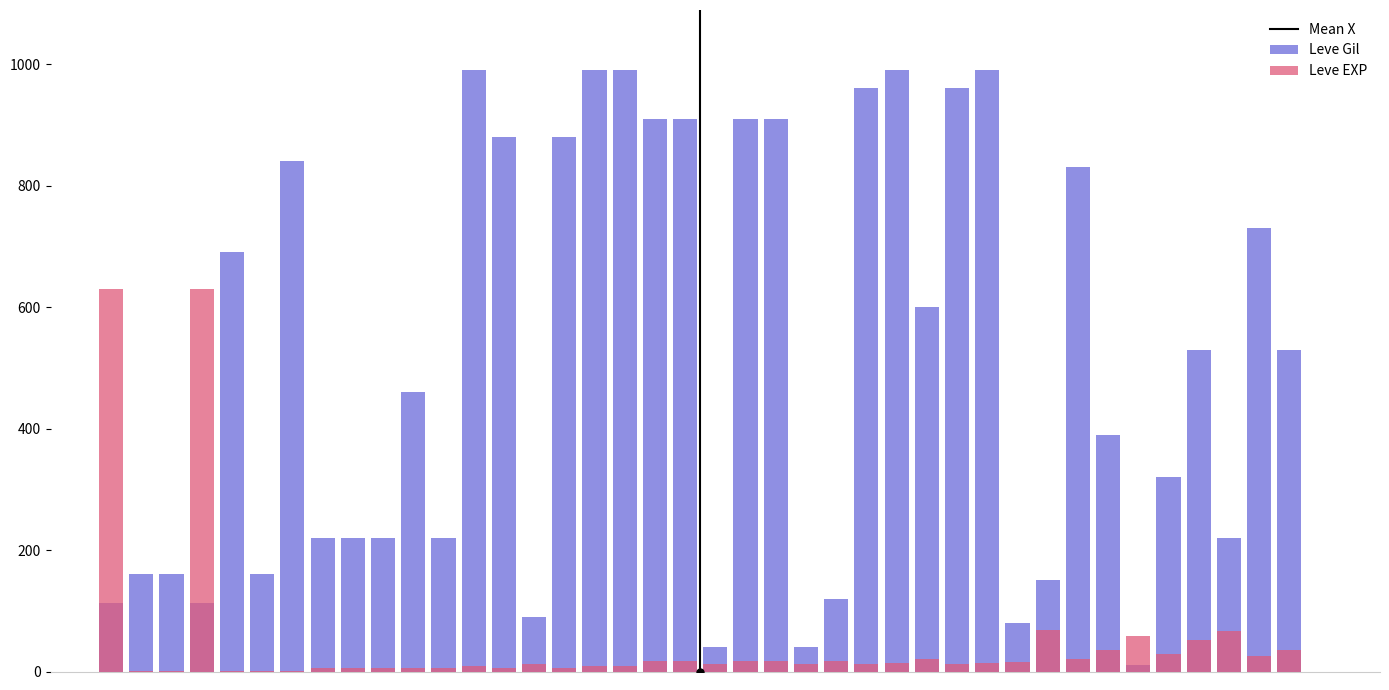

Is it true that Leve EXP equals 58 at Heavy Iron Armor?

True